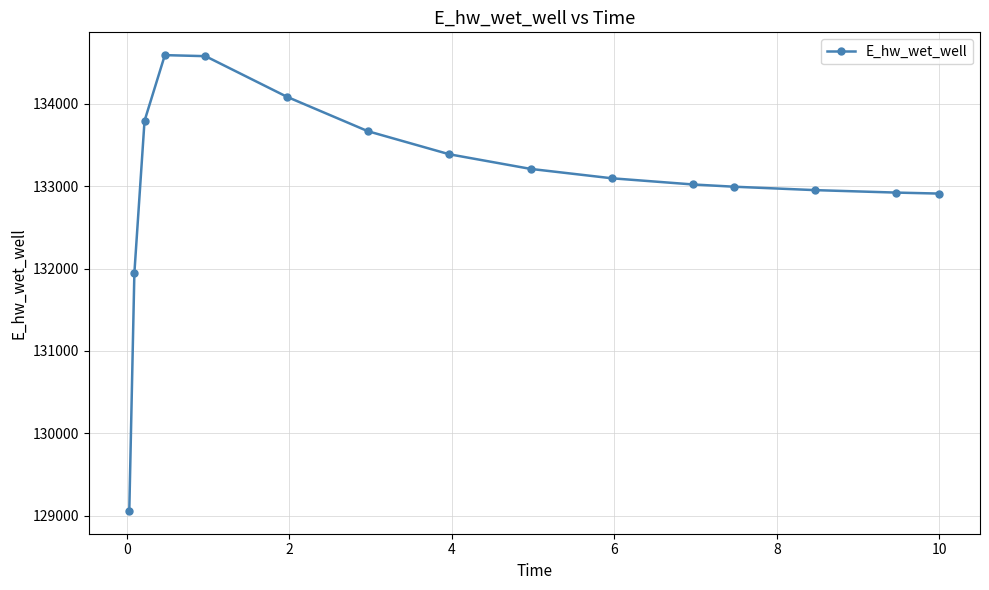

What is the difference between the second highest and minimum values?

5522.4